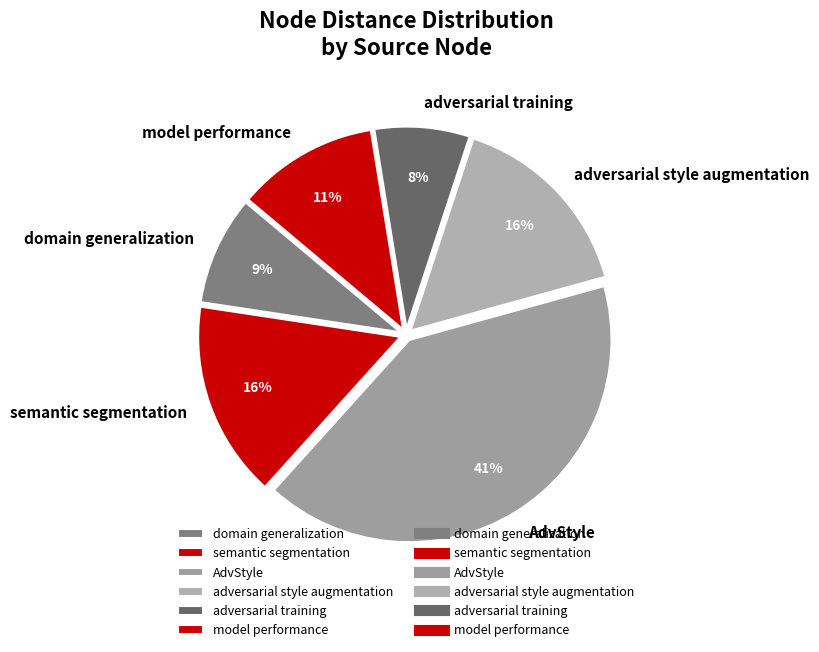

Is it true that semantic segmentation is 28% of the pie?

False